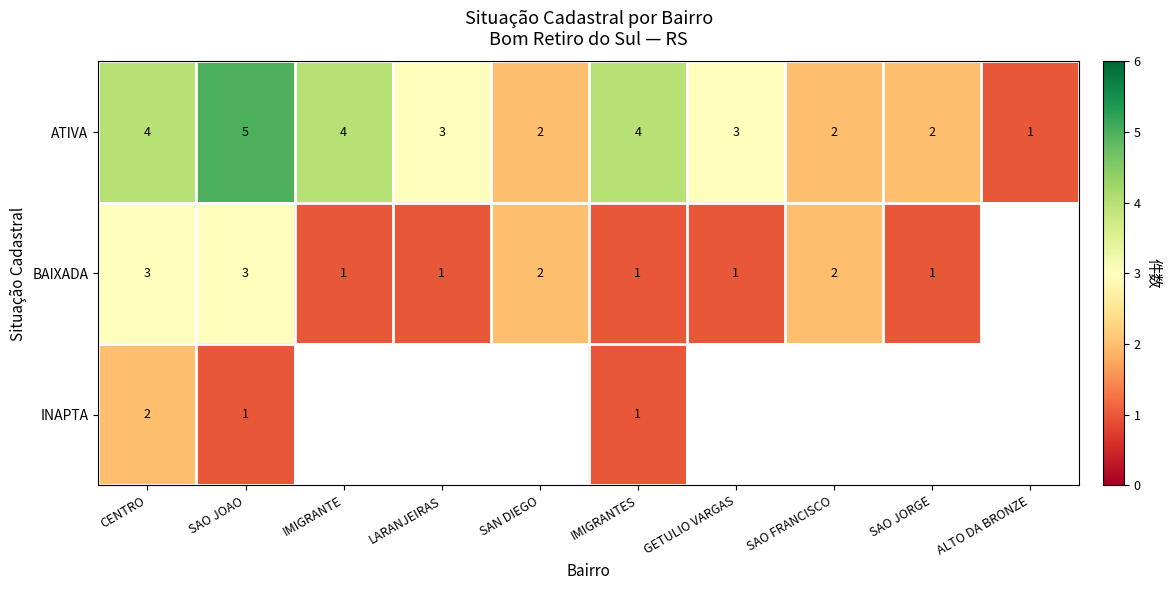

True or false: BAIXADA has a value of 0.3 at GETULIO VARGAS.

False